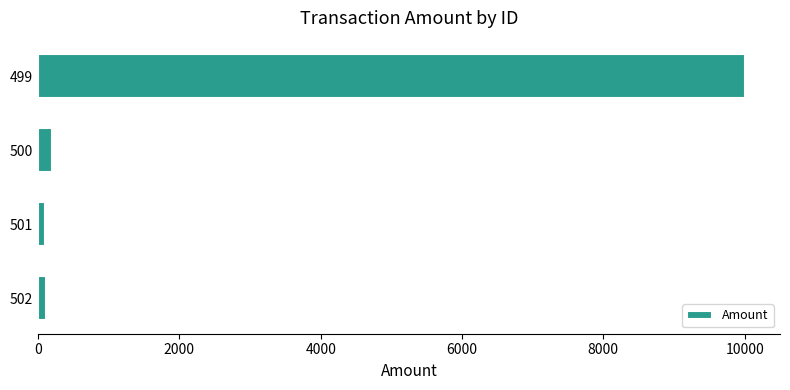

Where is the data nearest to the value 5046?

500